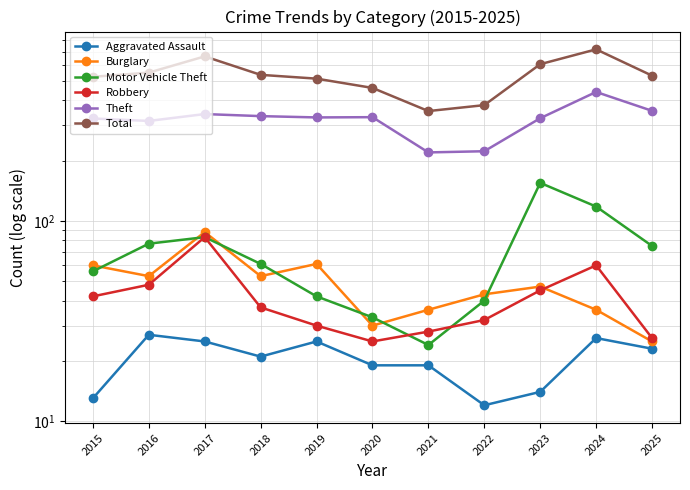

What is the difference between the second highest and minimum values in the Total series?

310